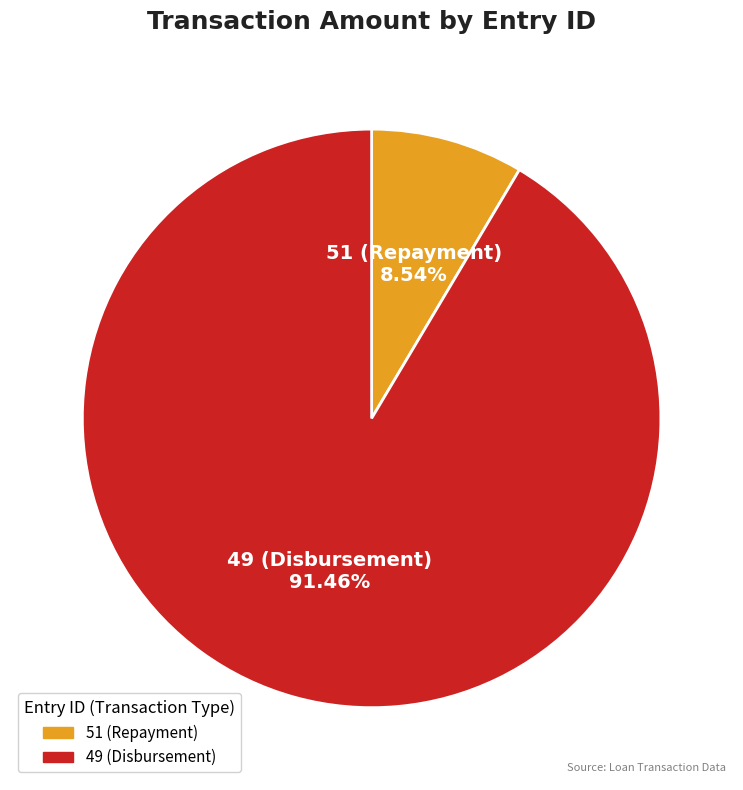

Which category accounts for the majority?

49 (Disbursement)